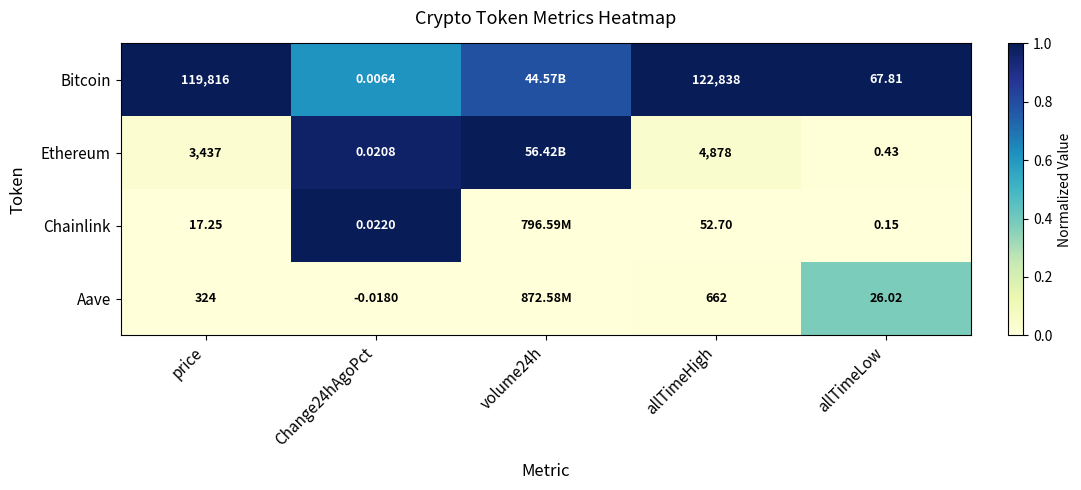

Which has a higher value, allTimeHigh or Change24hAgoPct?

allTimeHigh